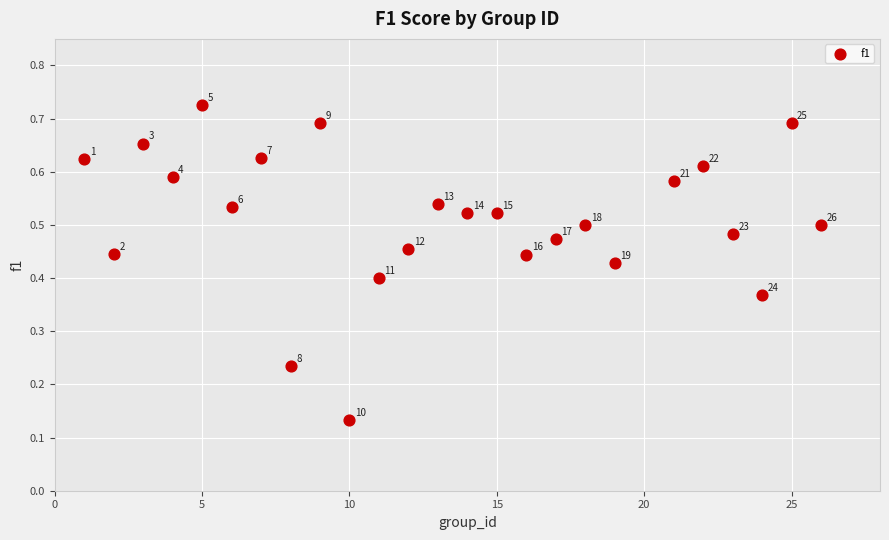

What is the range of X values (max minus min)?

25.0